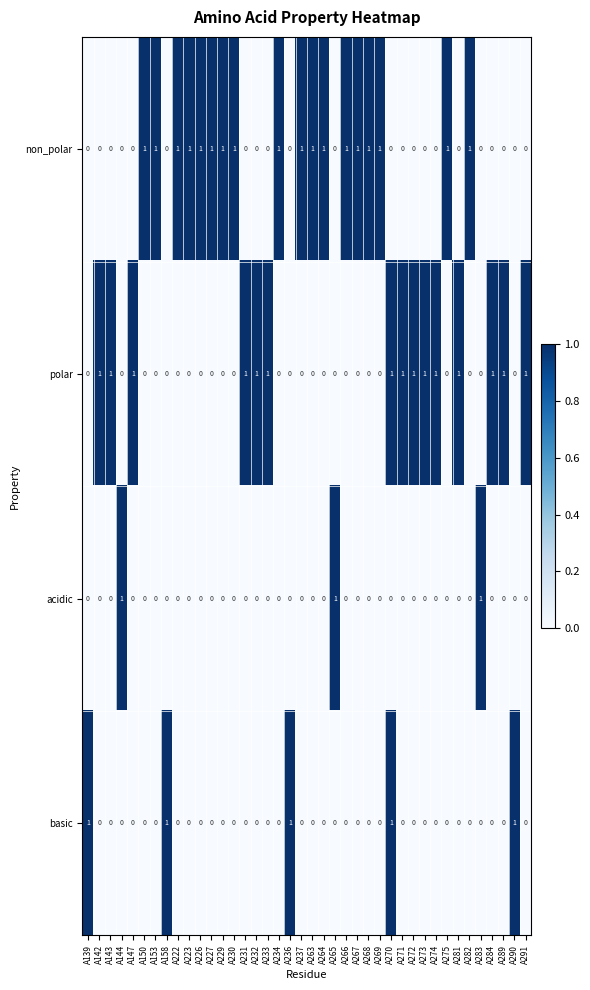

What is the maximum value shown in the chart?

1